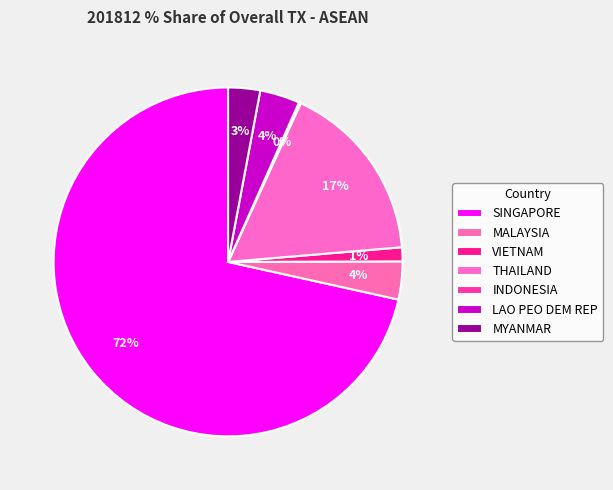

What is the total percentage of LAO PEO DEM REP and MYANMAR?

6.7%